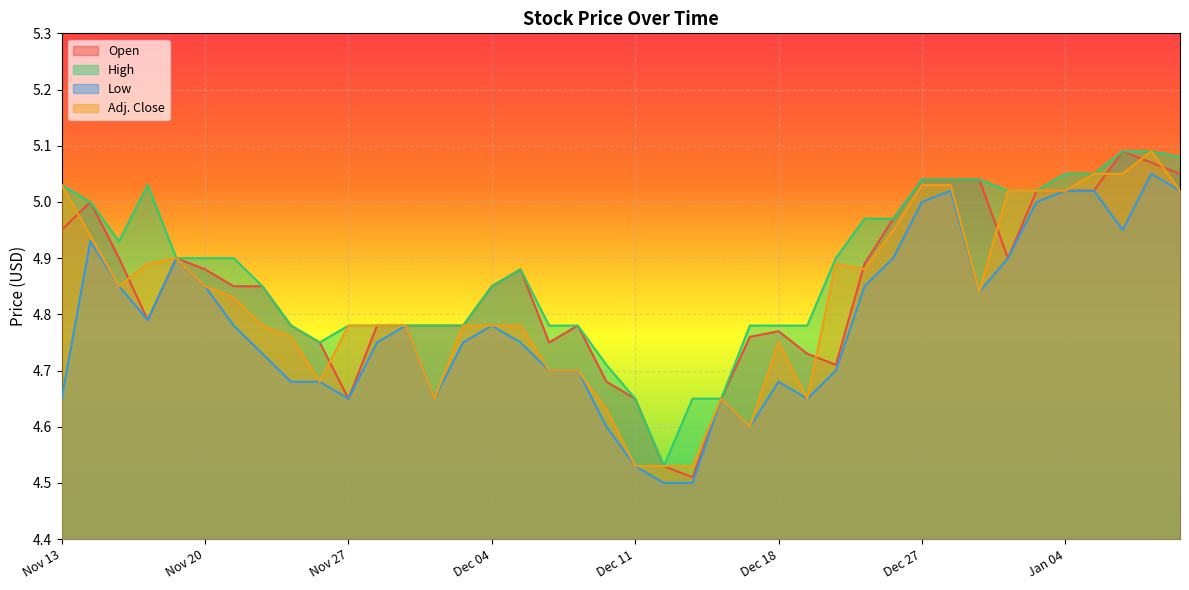

Reading left to right, extract all data points from this chart.

Open: Nov 13=5.0	Nov 14=5.0	Nov 15=4.9	Nov 16=4.8	Nov 19=4.9	Nov 20=4.9	Nov 21=4.8	Nov 22=4.8	Nov 23=4.8	Nov 26=4.8	Nov 27=4.7	Nov 28=4.8	Nov 29=4.8	Nov 30=4.8	Dec 03=4.8	Dec 04=4.8	Dec 05=4.9	Dec 06=4.8	Dec 07=4.8	Dec 10=4.7	Dec 11=4.7	Dec 12=4.5	Dec 13=4.5	Dec 14=4.7	Dec 17=4.8	Dec 18=4.8	Dec 19=4.7	Dec 20=4.7	Dec 21=4.9	Dec 24=5.0	Dec 27=5.0	Dec 28=5.0	Dec 31=5.0	Jan 02=4.9	Jan 03=5.0	Jan 04=5.0	Jan 07=5.0	Jan 08=5.1	Jan 09=5.1	Jan 10=5.0
High: Nov 13=5.0	Nov 14=5.0	Nov 15=4.9	Nov 16=5.0	Nov 19=4.9	Nov 20=4.9	Nov 21=4.9	Nov 22=4.8	Nov 23=4.8	Nov 26=4.8	Nov 27=4.8	Nov 28=4.8	Nov 29=4.8	Nov 30=4.8	Dec 03=4.8	Dec 04=4.8	Dec 05=4.9	Dec 06=4.8	Dec 07=4.8	Dec 10=4.7	Dec 11=4.7	Dec 12=4.5	Dec 13=4.7	Dec 14=4.7	Dec 17=4.8	Dec 18=4.8	Dec 19=4.8	Dec 20=4.9	Dec 21=5.0	Dec 24=5.0	Dec 27=5.0	Dec 28=5.0	Dec 31=5.0	Jan 02=5.0	Jan 03=5.0	Jan 04=5.0	Jan 07=5.0	Jan 08=5.1	Jan 09=5.1	Jan 10=5.1
Low: Nov 13=4.7	Nov 14=4.9	Nov 15=4.8	Nov 16=4.8	Nov 19=4.9	Nov 20=4.8	Nov 21=4.8	Nov 22=4.7	Nov 23=4.7	Nov 26=4.7	Nov 27=4.7	Nov 28=4.8	Nov 29=4.8	Nov 30=4.7	Dec 03=4.8	Dec 04=4.8	Dec 05=4.8	Dec 06=4.7	Dec 07=4.7	Dec 10=4.6	Dec 11=4.5	Dec 12=4.5	Dec 13=4.5	Dec 14=4.7	Dec 17=4.6	Dec 18=4.7	Dec 19=4.7	Dec 20=4.7	Dec 21=4.8	Dec 24=4.9	Dec 27=5.0	Dec 28=5.0	Dec 31=4.8	Jan 02=4.9	Jan 03=5.0	Jan 04=5.0	Jan 07=5.0	Jan 08=5.0	Jan 09=5.0	Jan 10=5.0
Adj. Close: Nov 13=5.0	Nov 14=4.9	Nov 15=4.8	Nov 16=4.9	Nov 19=4.9	Nov 20=4.8	Nov 21=4.8	Nov 22=4.8	Nov 23=4.8	Nov 26=4.7	Nov 27=4.8	Nov 28=4.8	Nov 29=4.8	Nov 30=4.7	Dec 03=4.8	Dec 04=4.8	Dec 05=4.8	Dec 06=4.7	Dec 07=4.7	Dec 10=4.6	Dec 11=4.5	Dec 12=4.5	Dec 13=4.5	Dec 14=4.7	Dec 17=4.6	Dec 18=4.8	Dec 19=4.7	Dec 20=4.9	Dec 21=4.9	Dec 24=5.0	Dec 27=5.0	Dec 28=5.0	Dec 31=4.8	Jan 02=5.0	Jan 03=5.0	Jan 04=5.0	Jan 07=5.0	Jan 08=5.0	Jan 09=5.1	Jan 10=5.0